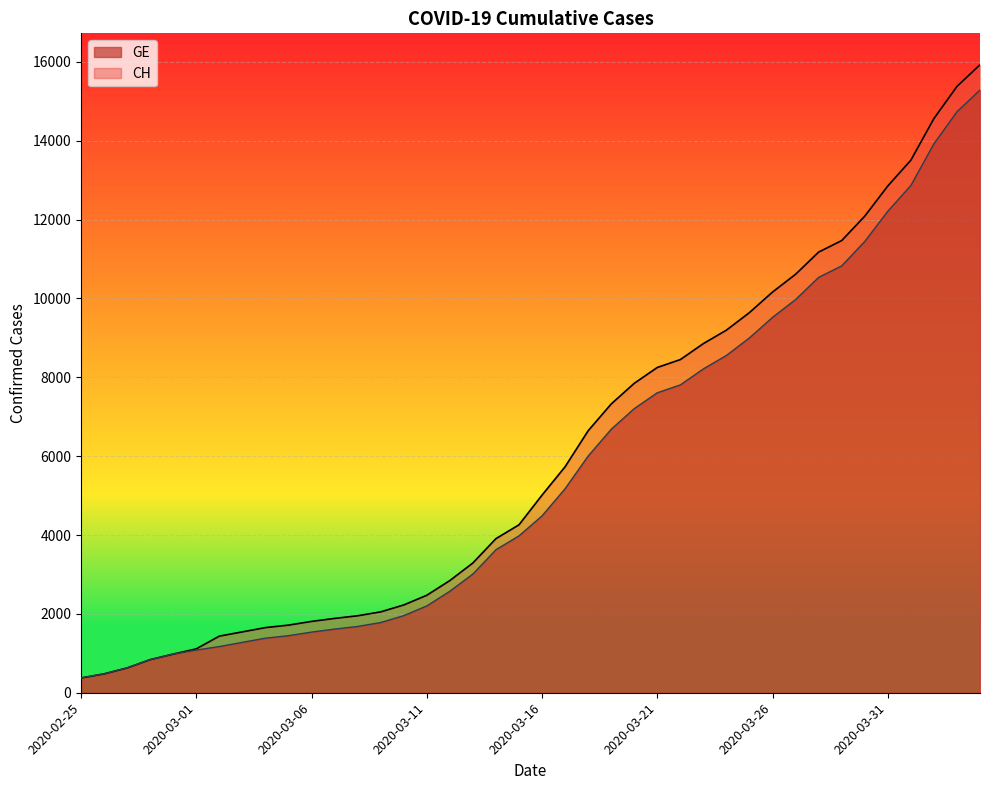

True or false: GE and CH cross at least once.

False